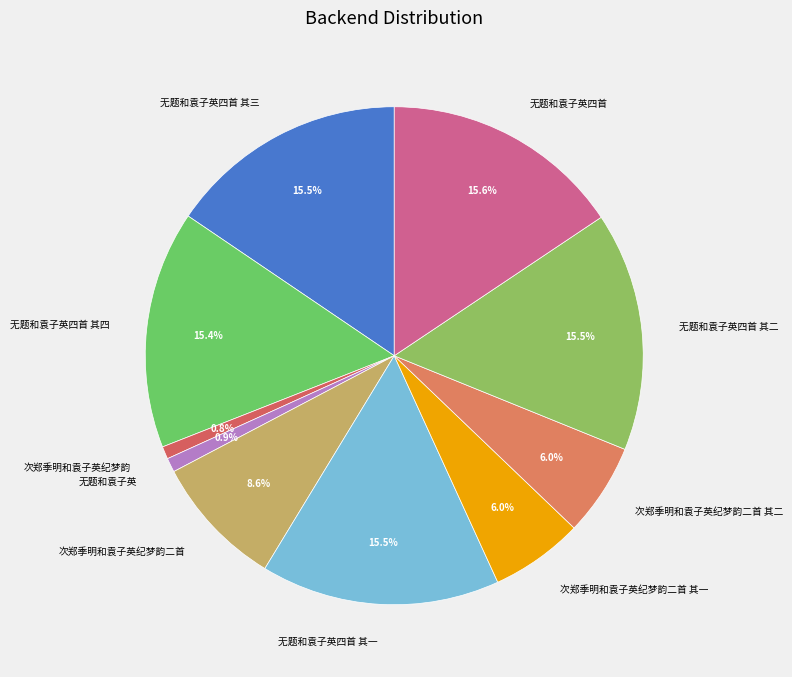

How many segments does this pie chart have?

10